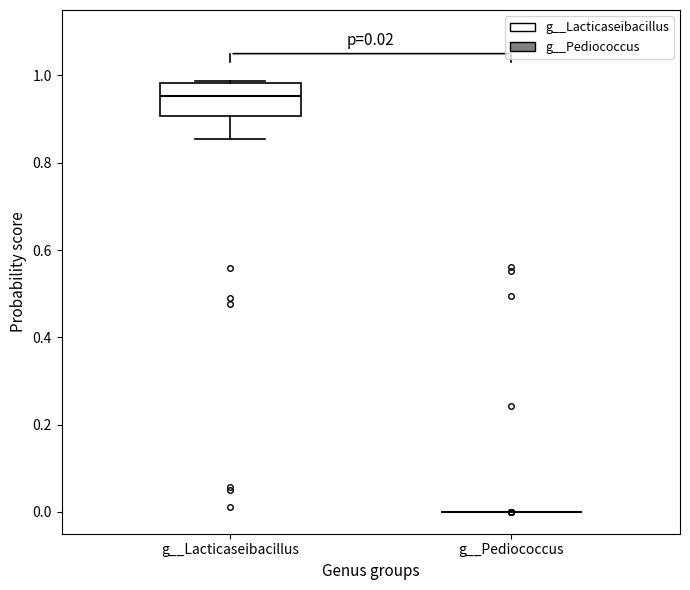

Which box is the tallest, from its lower edge to its upper edge?

g__Lacticaseibacillus